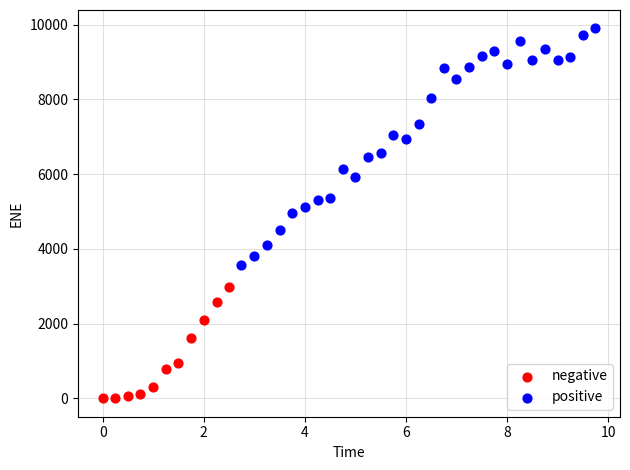

Which series contains the lowest Y value?

negative